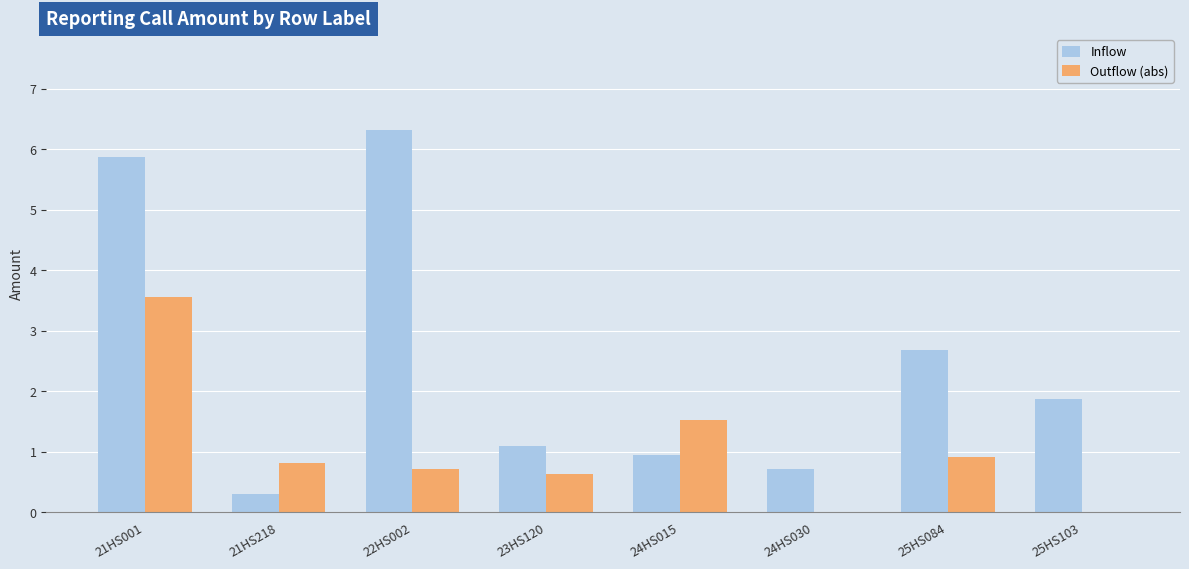

Which series has the largest total across all categories?

Inflow